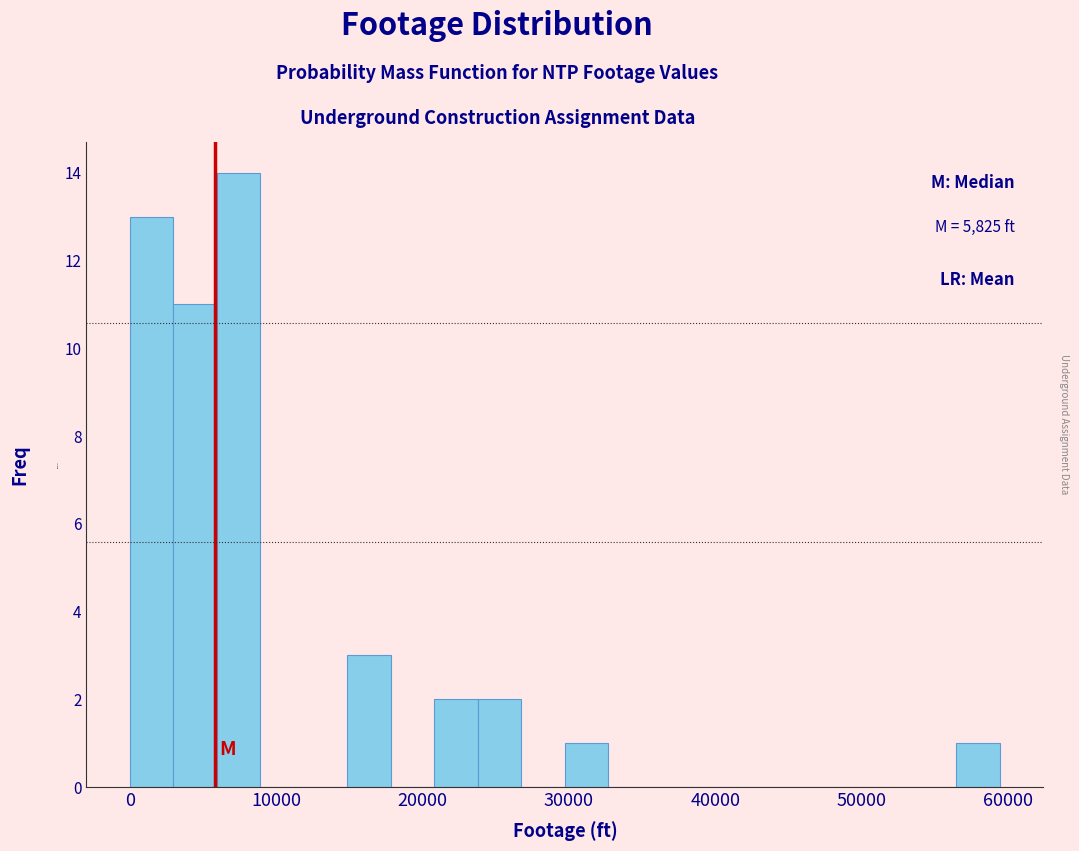

Read against the x-axis, roughly where is the centre of the tallest bar?

7000